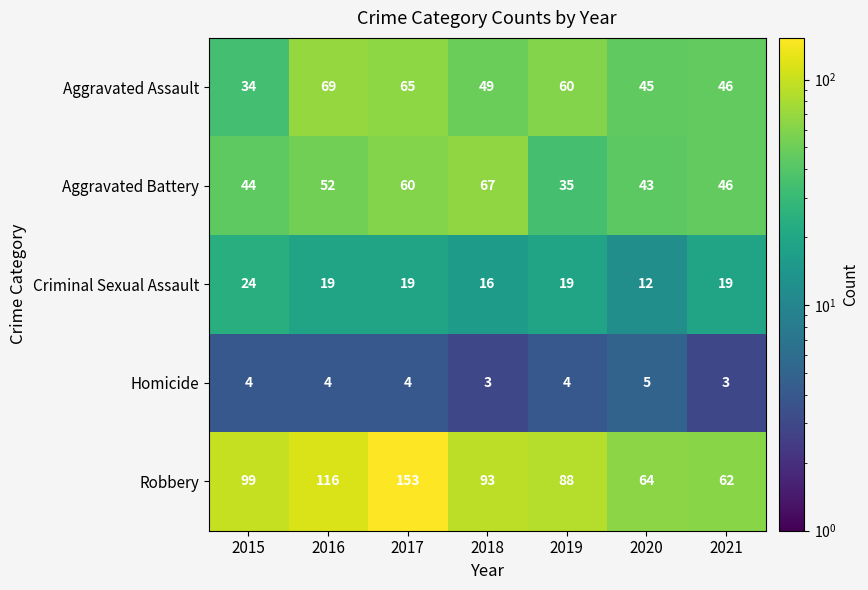

What is the difference between the maximum and second lowest values in the Aggravated Assault series?

24